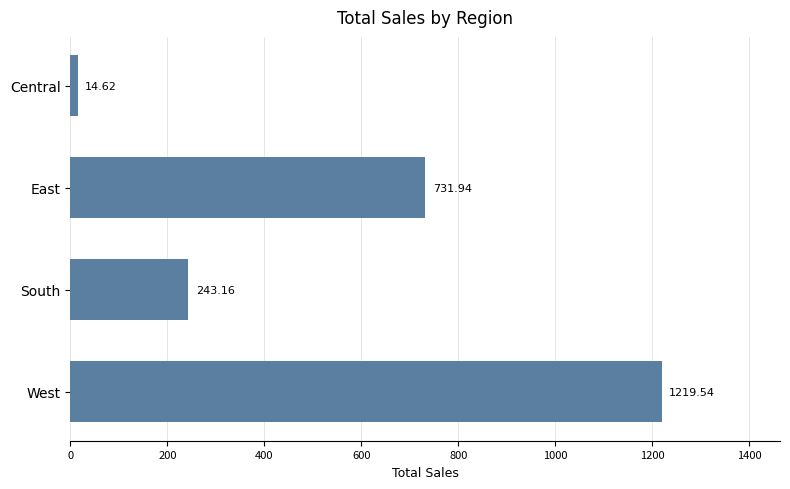

Which label corresponds to the largest value in the chart?

West